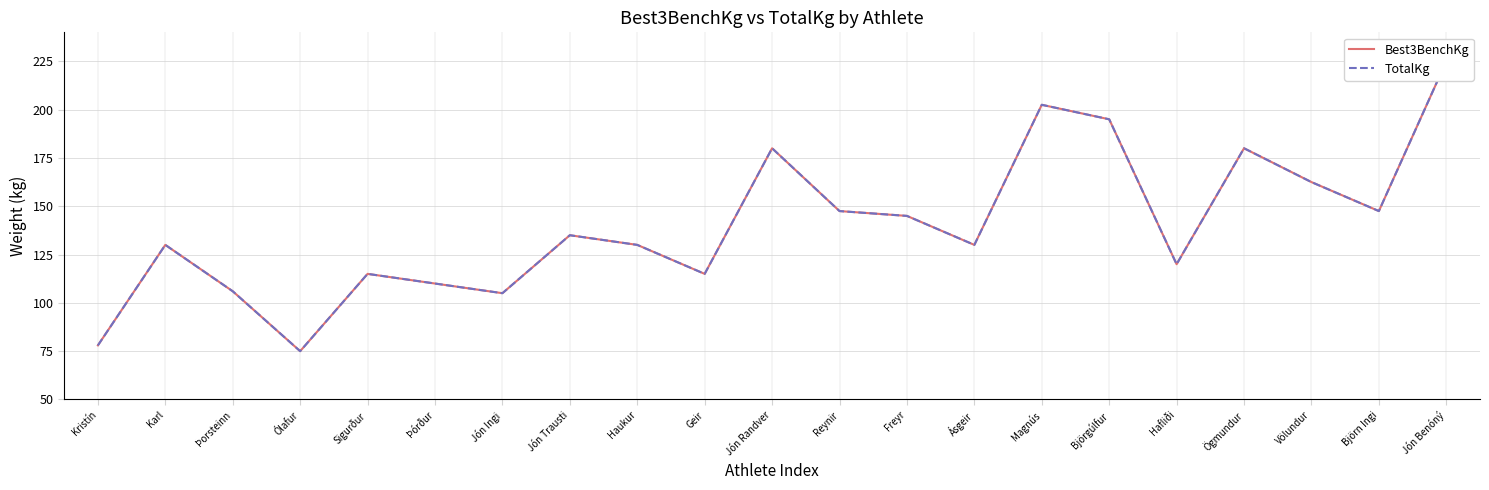

At which label is TotalKg closest to 150?

Reynir